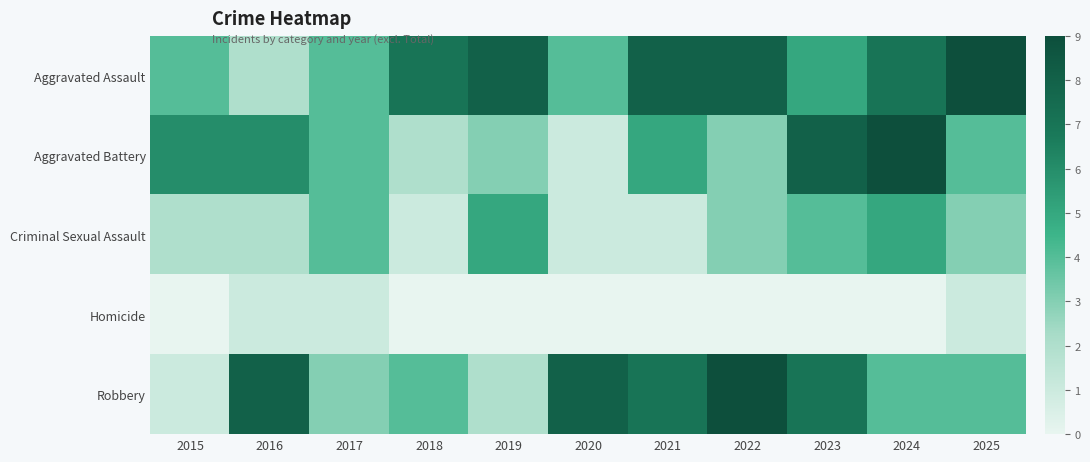

Which series has the widest spread of values?

Aggravated Battery